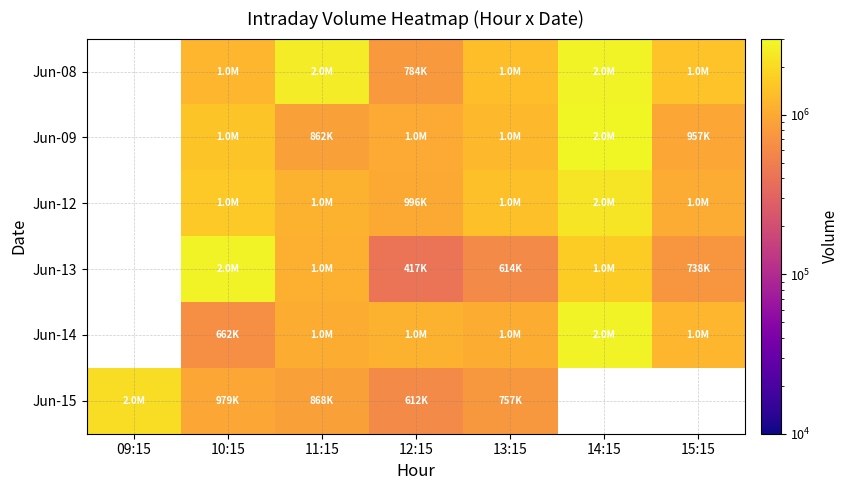

Which has a higher value, 13:15 or 15:15?

15:15